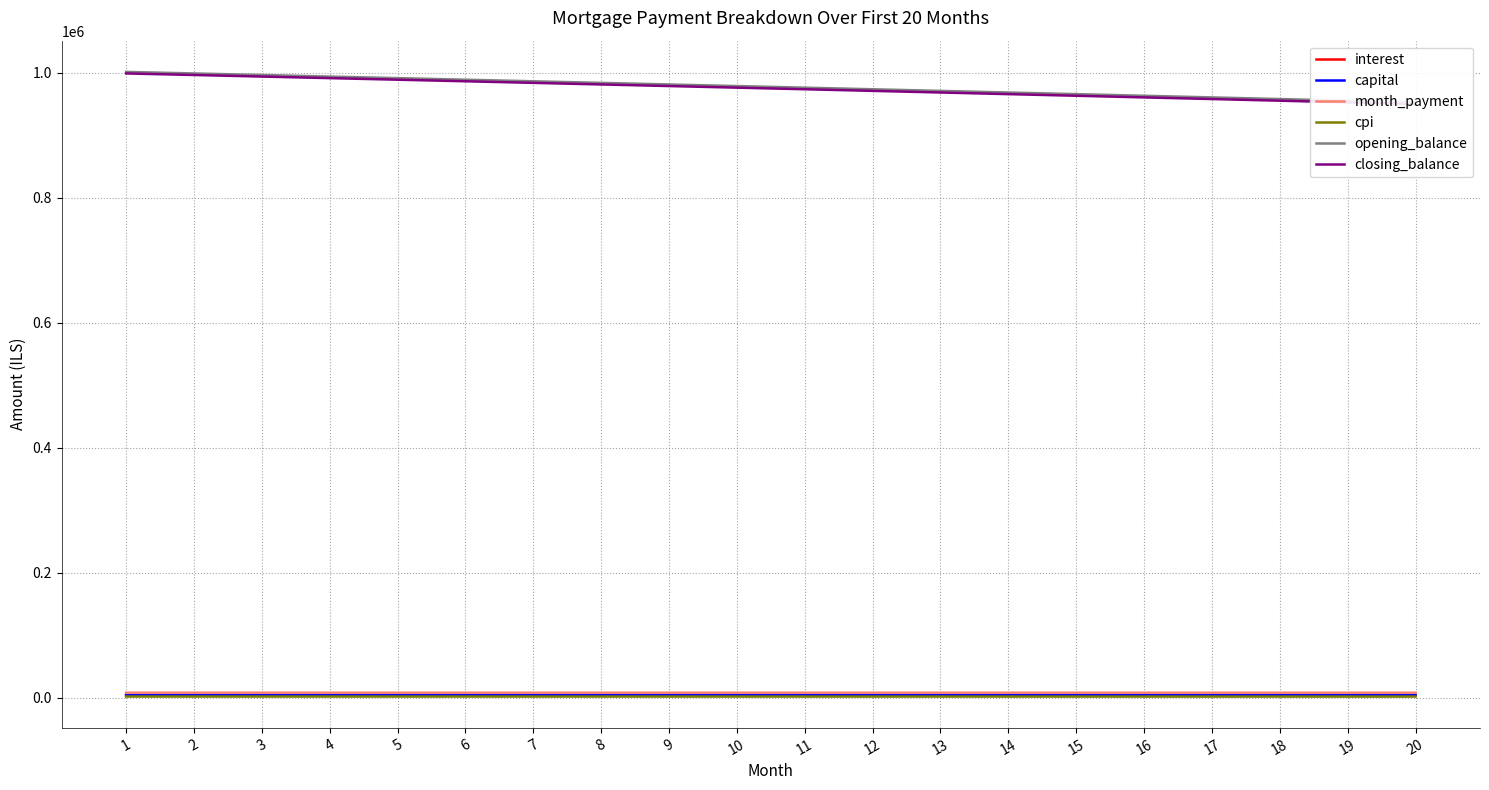

Reading left to right, what are all the values shown in this chart?

interest: 3755.6	3746.3	3737.0	3727.6	3718.2	3708.8	3699.3	3689.8	3680.3	3670.7	3661.1	3651.4	3641.7	3632.0	3622.2	3612.4	3602.5	3592.7	3582.7	3572.8
capital: 3974.2	3980.2	3986.1	3992.1	3998.1	4004.1	4010.1	4016.1	4022.1	4028.2	4034.2	4040.3	4046.3	4052.4	4058.5	4064.6	4070.7	4076.8	4082.9	4089.0
month_payment: 7729.8	7726.5	7723.1	7719.8	7716.3	7712.9	7709.4	7705.9	7702.4	7698.9	7695.3	7691.7	7688.0	7684.4	7680.7	7677.0	7673.2	7669.4	7665.6	7661.8
cpi: 1496.3	1492.6	1488.8	1485.1	1481.3	1477.5	1473.7	1469.9	1466.1	1462.2	1458.4	1454.5	1450.6	1446.7	1442.8	1438.9	1434.9	1430.9	1427.0	1423.0
opening_balance: 1001500.0	999022.1	996534.5	994037.2	991530.1	989013.3	986486.7	983950.3	981404.1	978848.0	976282.1	973706.2	971120.4	968524.7	965919.0	963303.3	960677.6	958041.9	955396.0	952740.1
closing_balance: 999022.1	996534.5	994037.2	991530.1	989013.3	986486.7	983950.3	981404.1	978848.0	976282.1	973706.2	971120.4	968524.7	965919.0	963303.3	960677.6	958041.9	955396.0	952740.1	950074.1